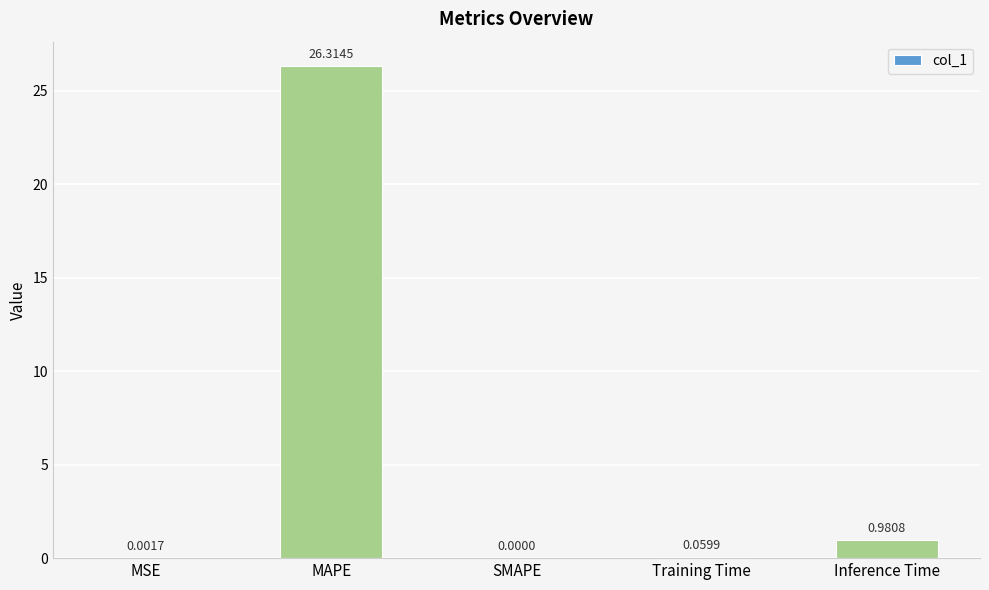

Between SMAPE and MAPE, which is larger?

MAPE